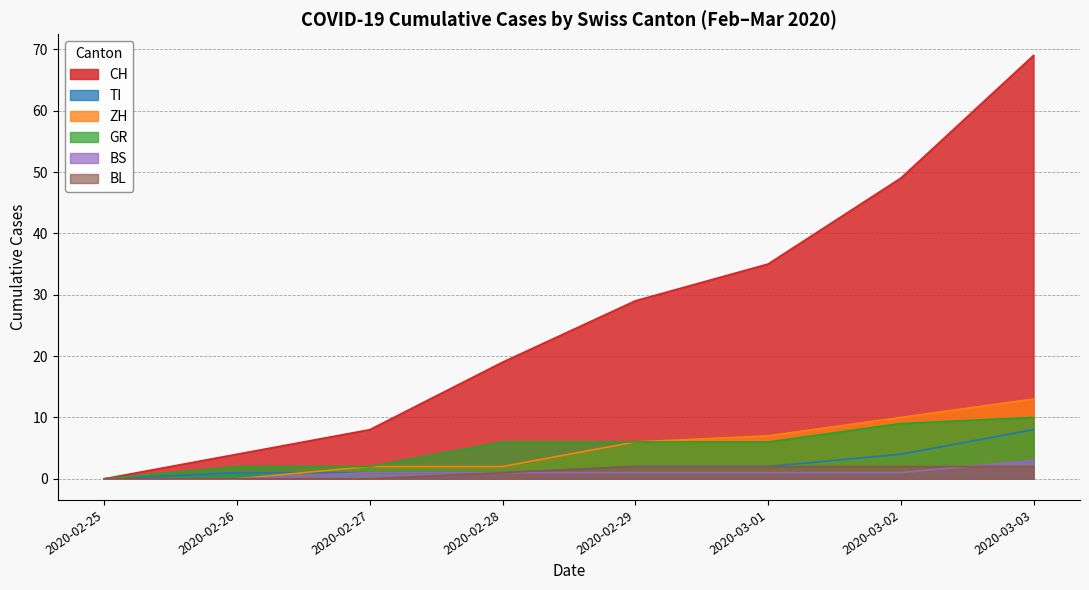

How many lines are shown in the chart?

6